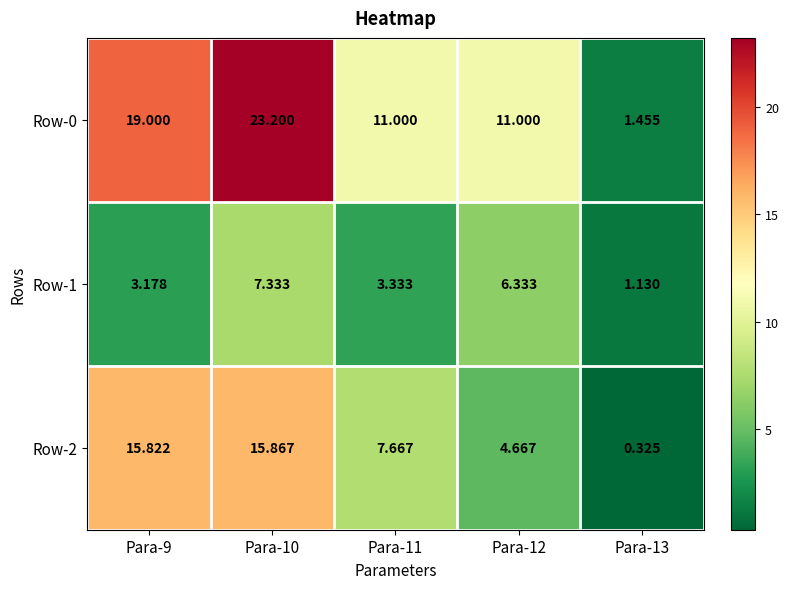

Is the value of Row-2 at Para-13 greater than the value of Row-0 at Para-13?

No